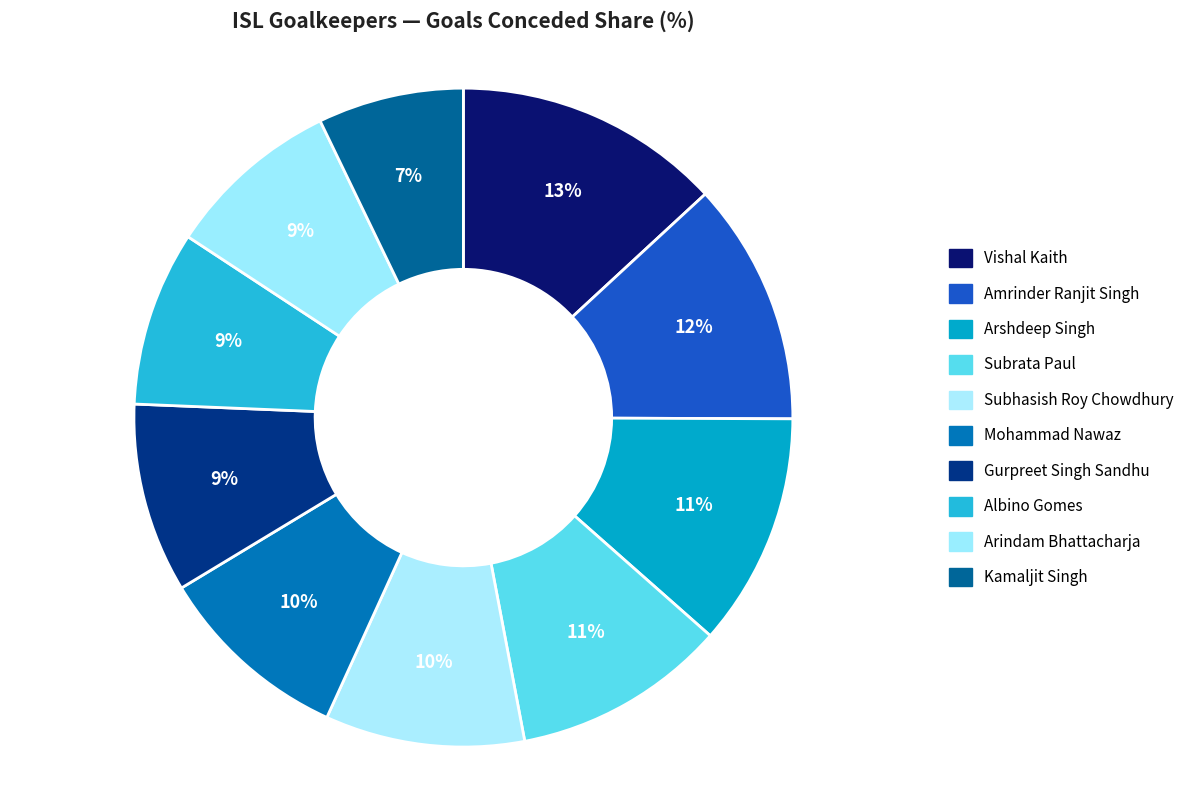

How many segments does this pie chart have?

10